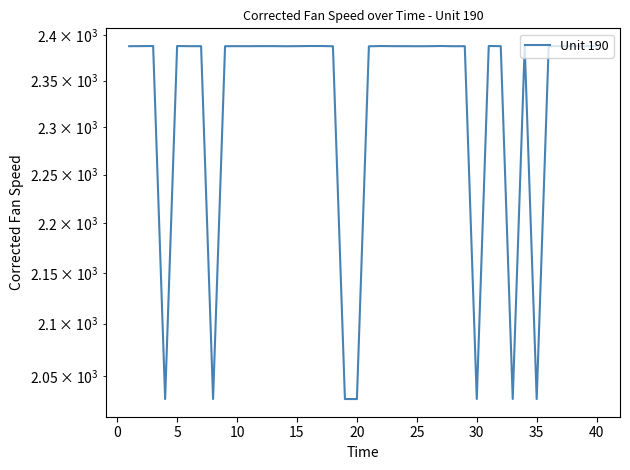

How many interior local valleys (lower than both neighbors) does the data have?

10